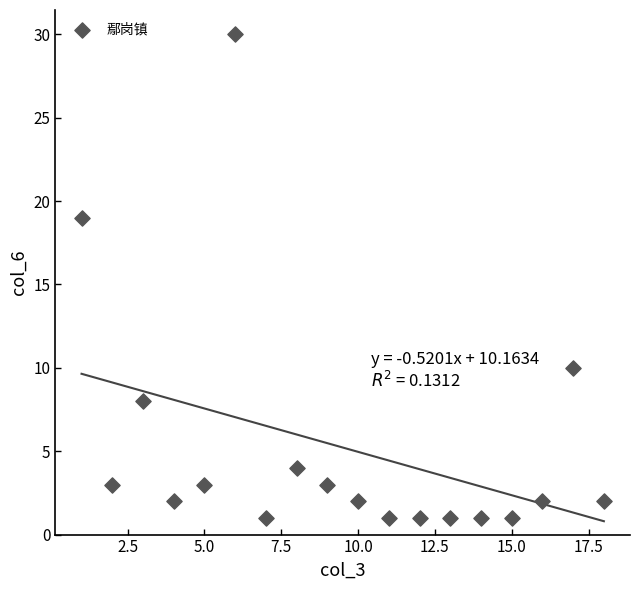

What Y value in the scatter plot is closest to 15?

19